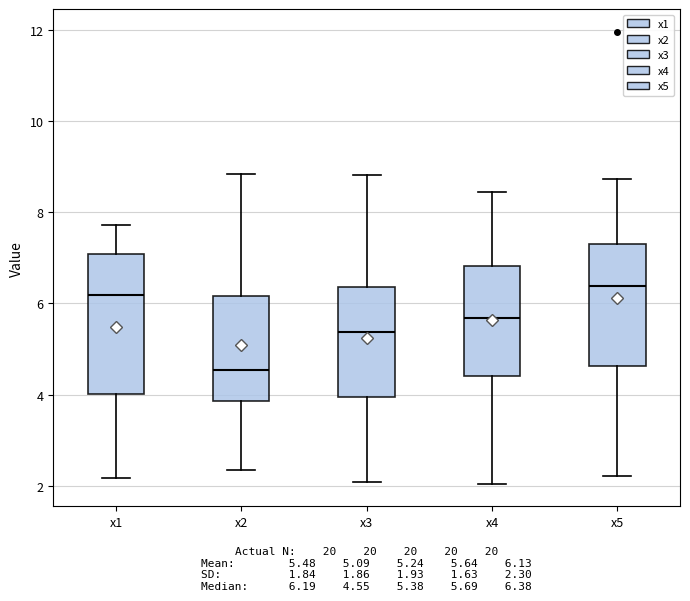

Where does the lower whisker of the box for x5 end on the y-axis? The values are not printed on the chart, so give them approximately, as read against the axis.

2.2